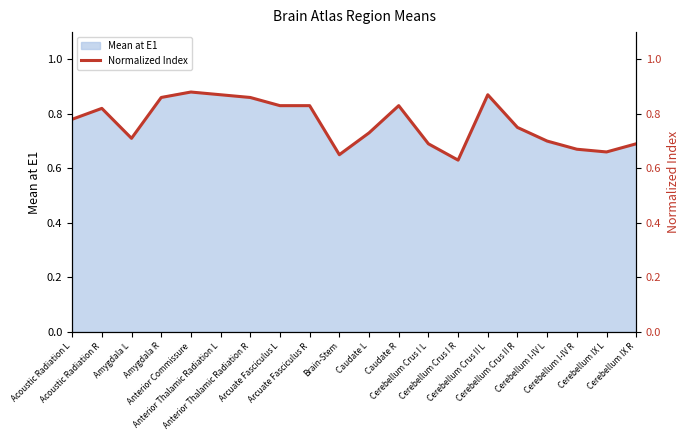

Rank the categories by value from highest to lowest.

Anterior Commissure, Anterior Thalamic Radiation L, Cerebellum Crus II L, Amygdala R, Anterior Thalamic Radiation R, Arcuate Fasciculus L, Arcuate Fasciculus R, Caudate R, Acoustic Radiation R, Acoustic Radiation L, Cerebellum Crus II R, Caudate L, Amygdala L, Cerebellum I-IV L, Cerebellum Crus I L, Cerebellum IX R, Cerebellum I-IV R, Cerebellum IX L, Brain-Stem, Cerebellum Crus I R